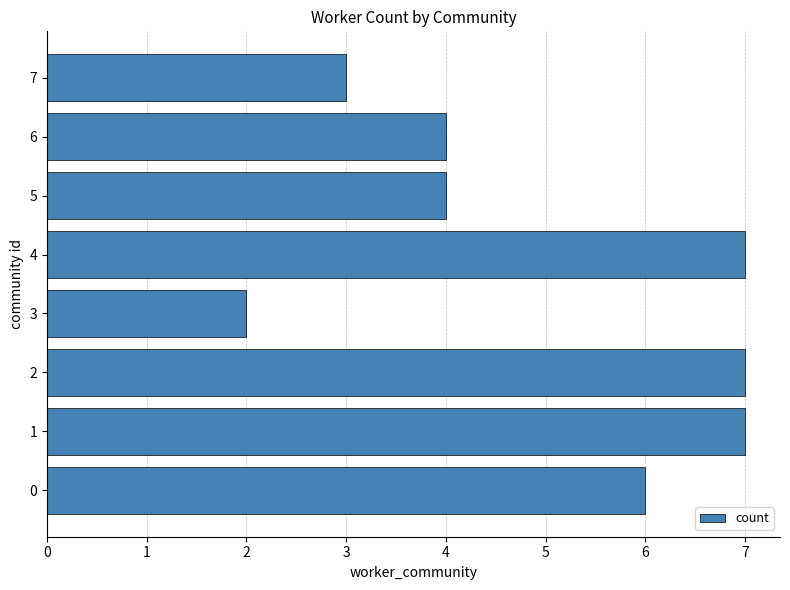

What is the average value?

5